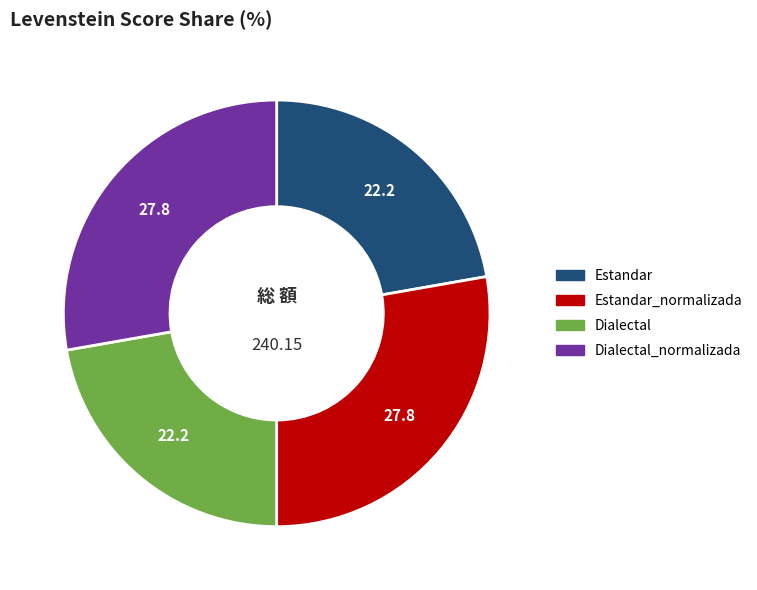

Does any single category account for the majority?

No